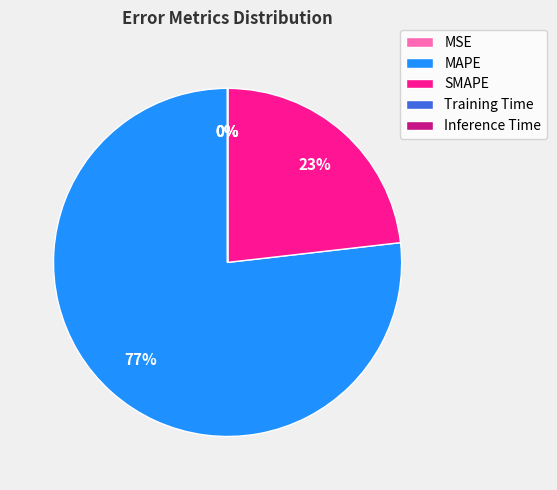

The SMAPE slice represents 32% of the pie. True or false?

False